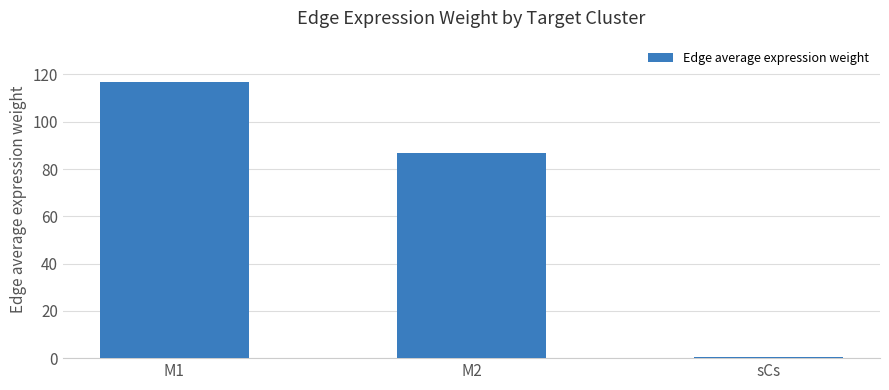

What is the maximum value shown in the chart?

116.8